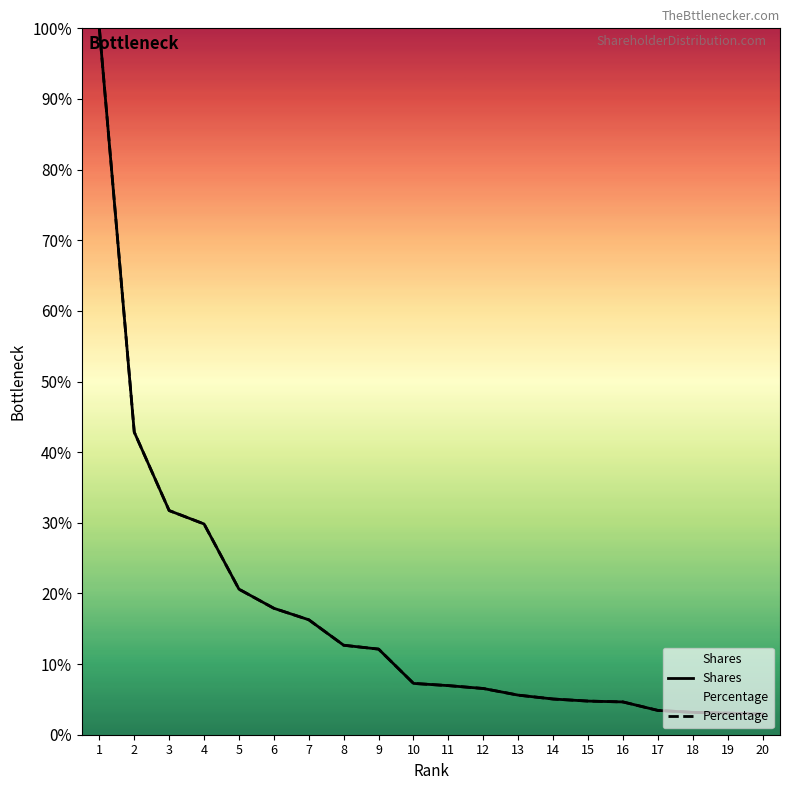

At which category does the chart reach its minimum across all series?

20